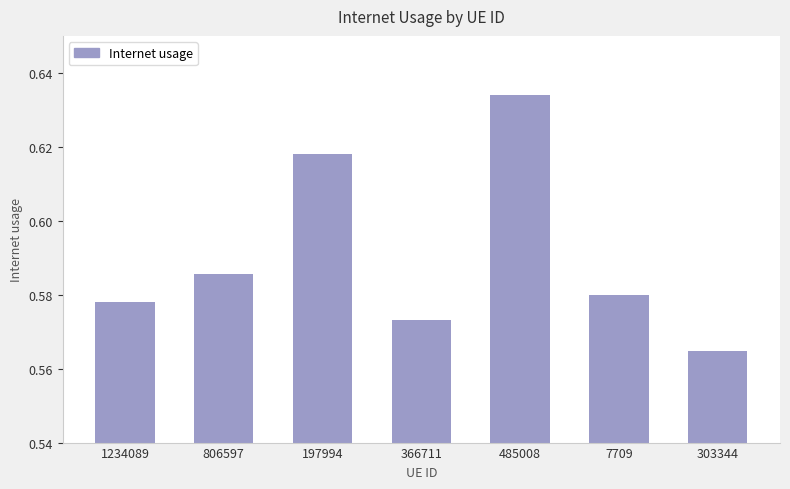

The value at 7709 is 0.2. True or false?

False